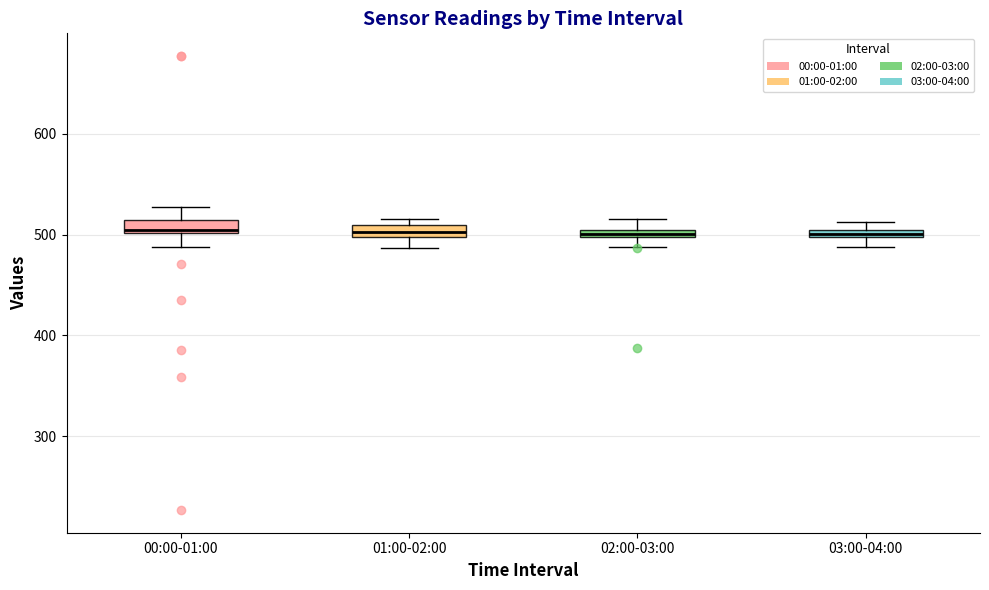

Where is the lower edge of the box for 02:00-03:00 on the y-axis? The values are not printed on the chart, so give them approximately, as read against the axis.

500